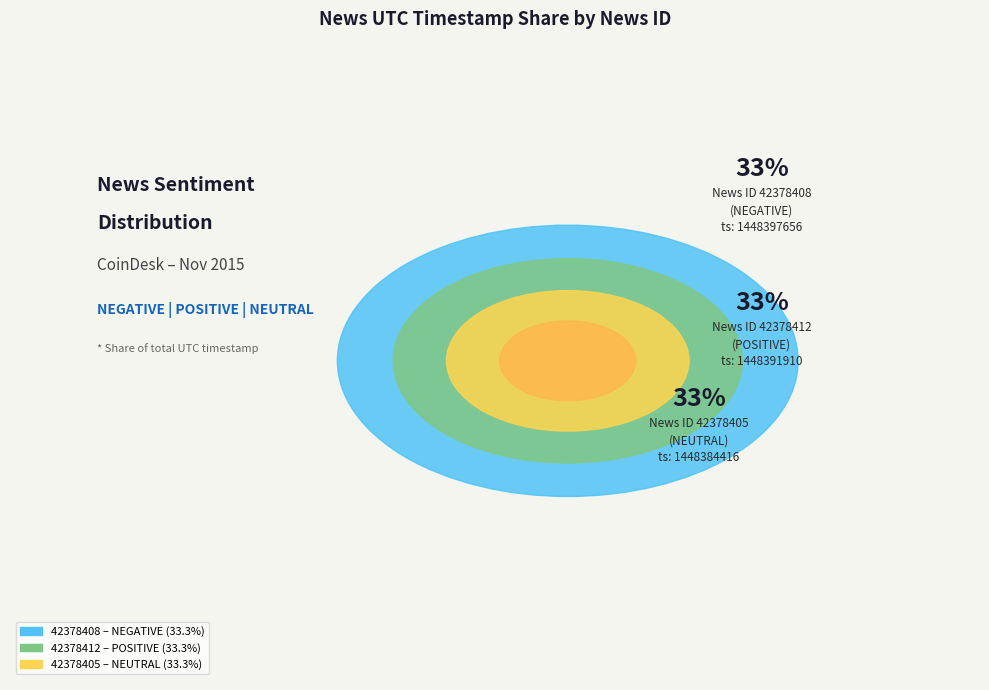

Which has a higher value, 42378408 or 42378405?

42378408